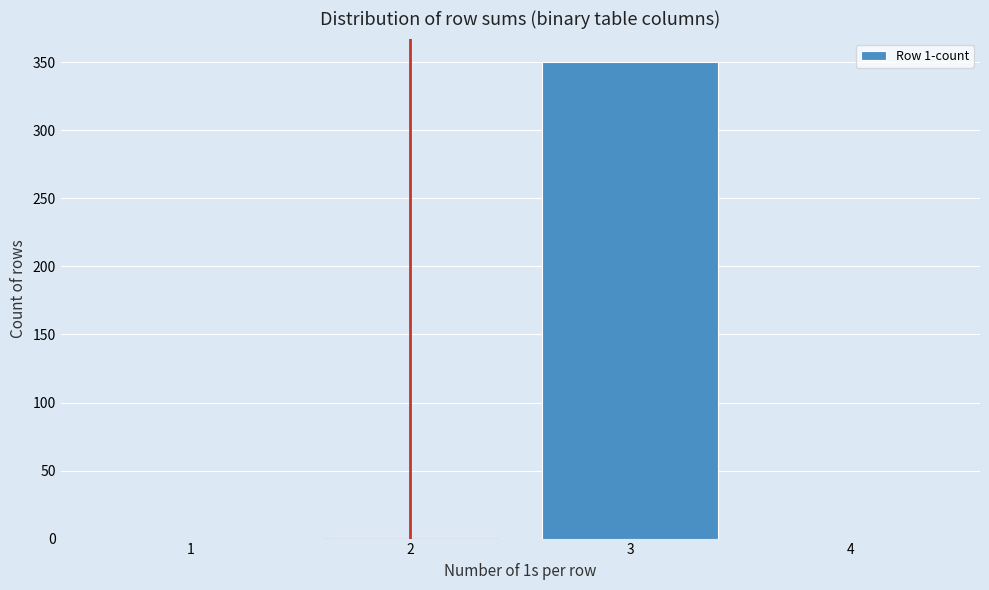

Over which range of the x-axis is the bar tallest?

2.5 to 3.5